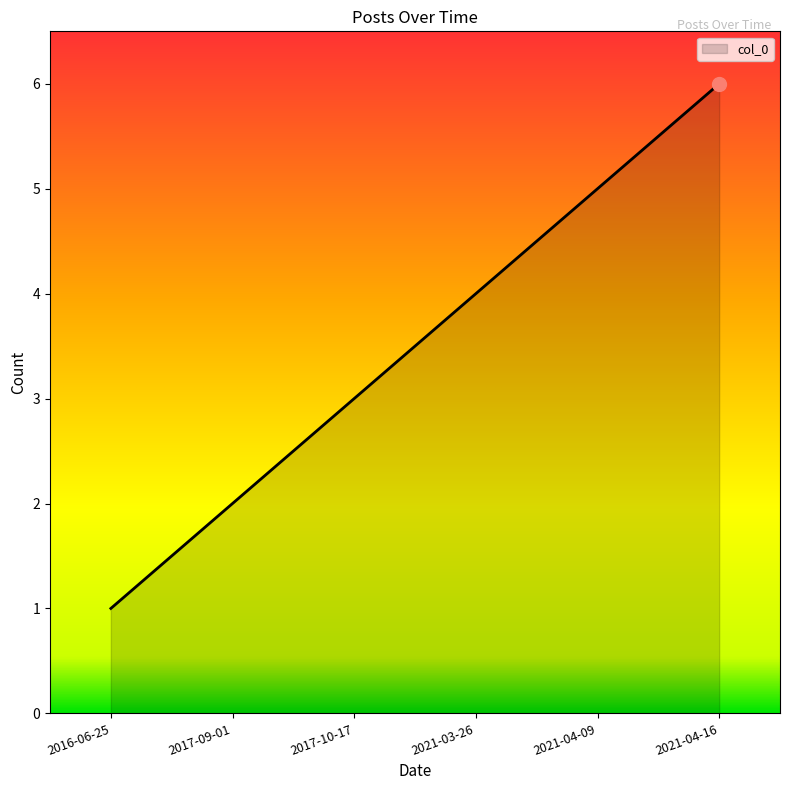

Between 2017-09-01 and 2016-06-25, which is larger?

2017-09-01